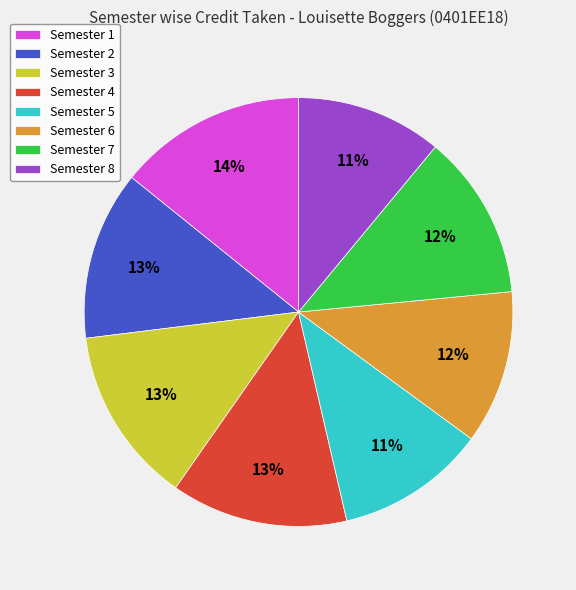

What percentage is the Semester 3 slice, to the nearest percent?

13%